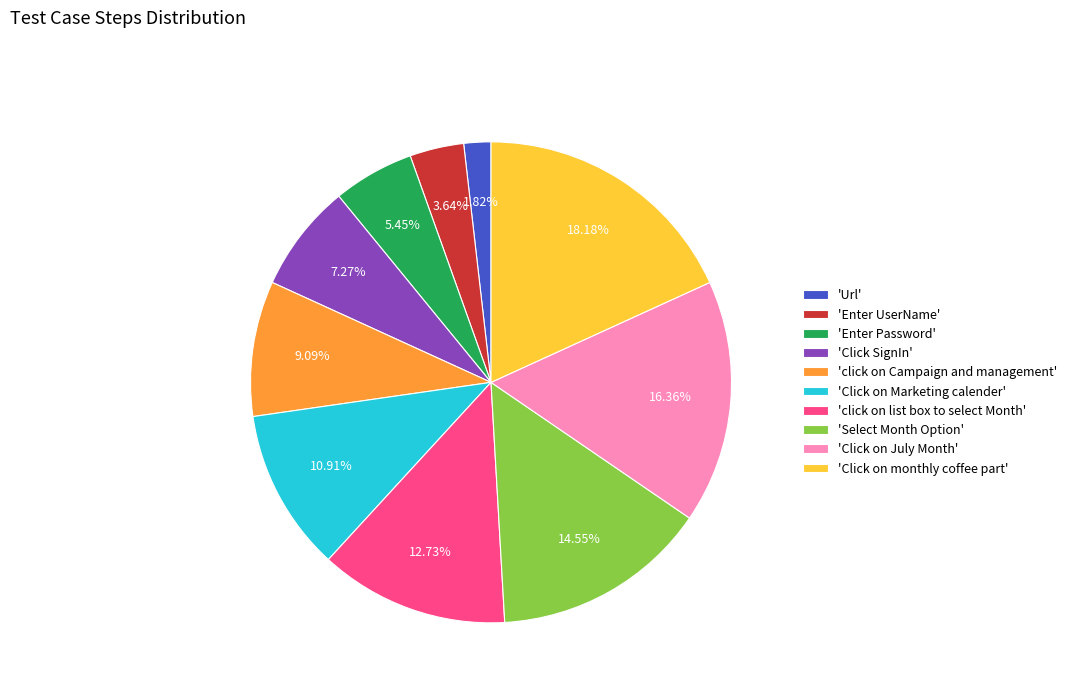

Count the number of slices in the pie.

10